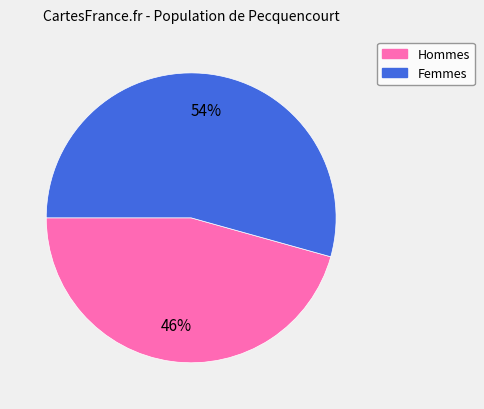

Is there a majority slice in this chart?

Yes